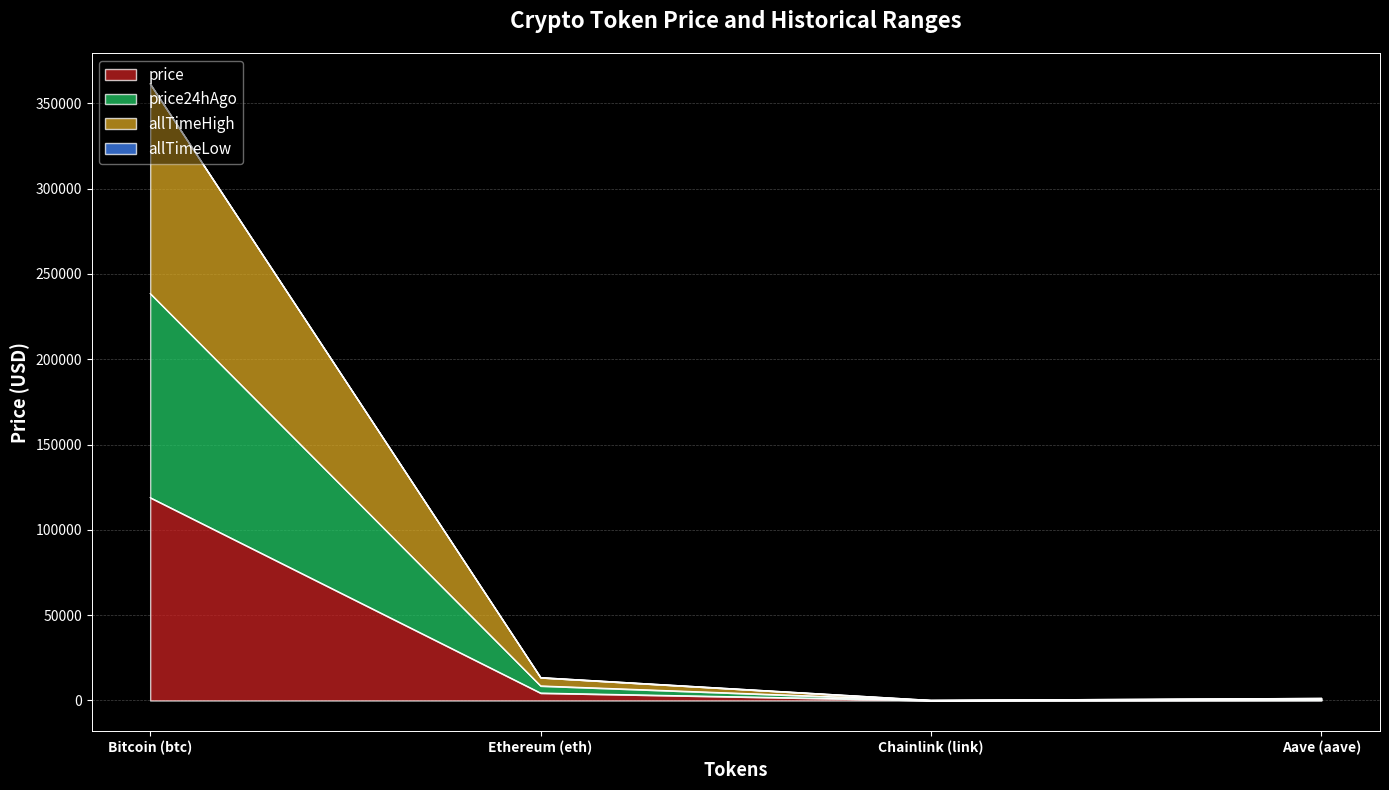

Is it true that allTimeHigh equals 96.4 at Chainlink (link)?

True